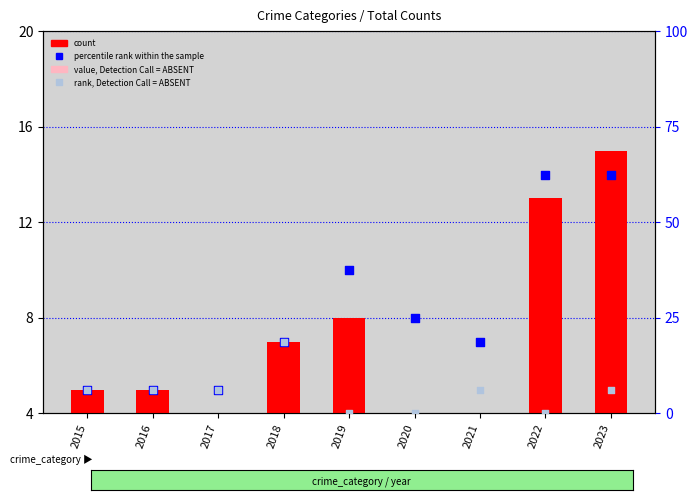

Which series contains the lowest Y value?

value, Detection Call = ABSENT